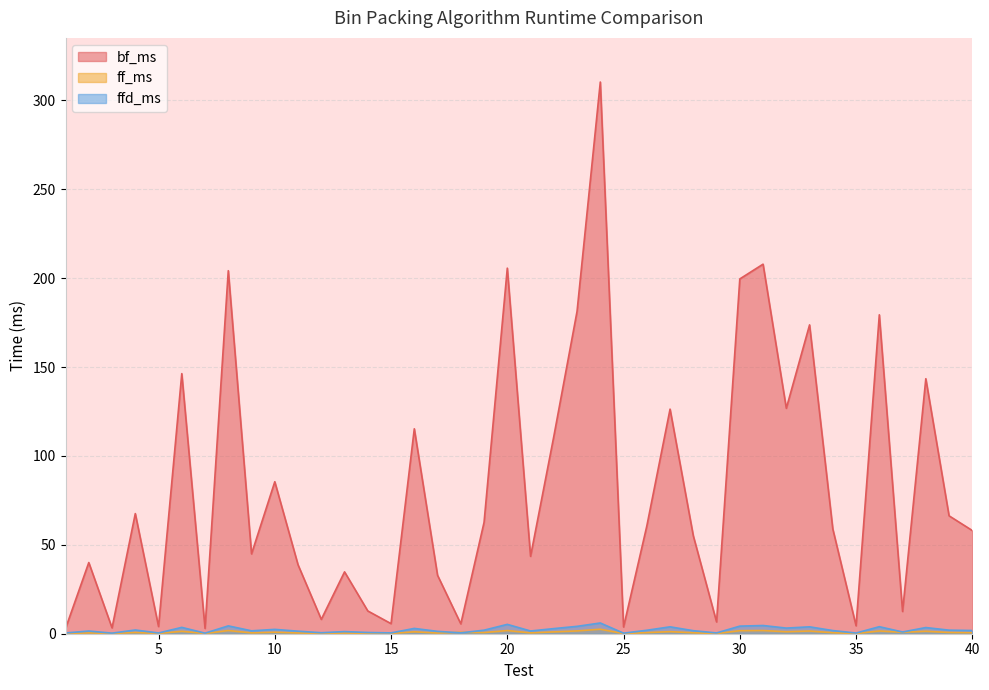

Read the ffd_ms value at 19.

2.0